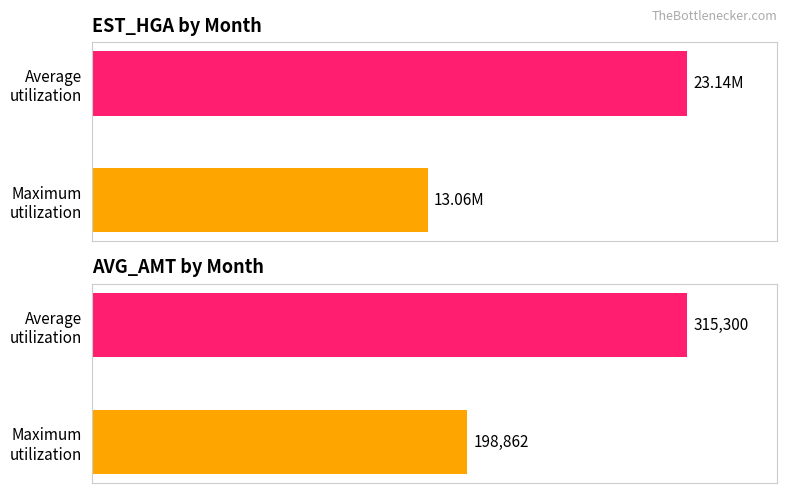

The EST_HGA series shows 23144027 at 202005. True or false?

True